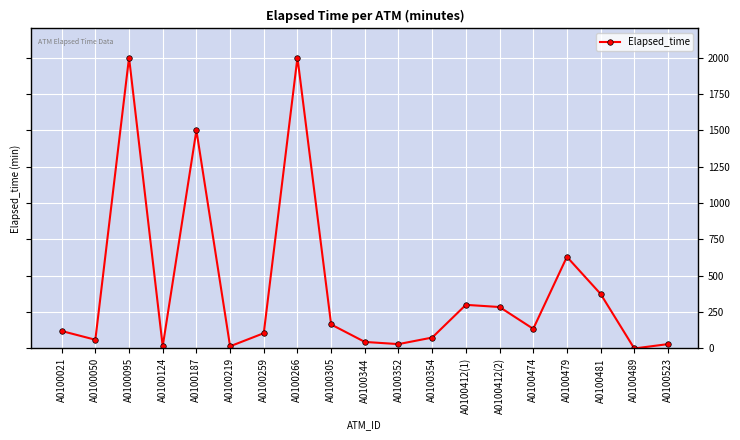

What is the average value?

415